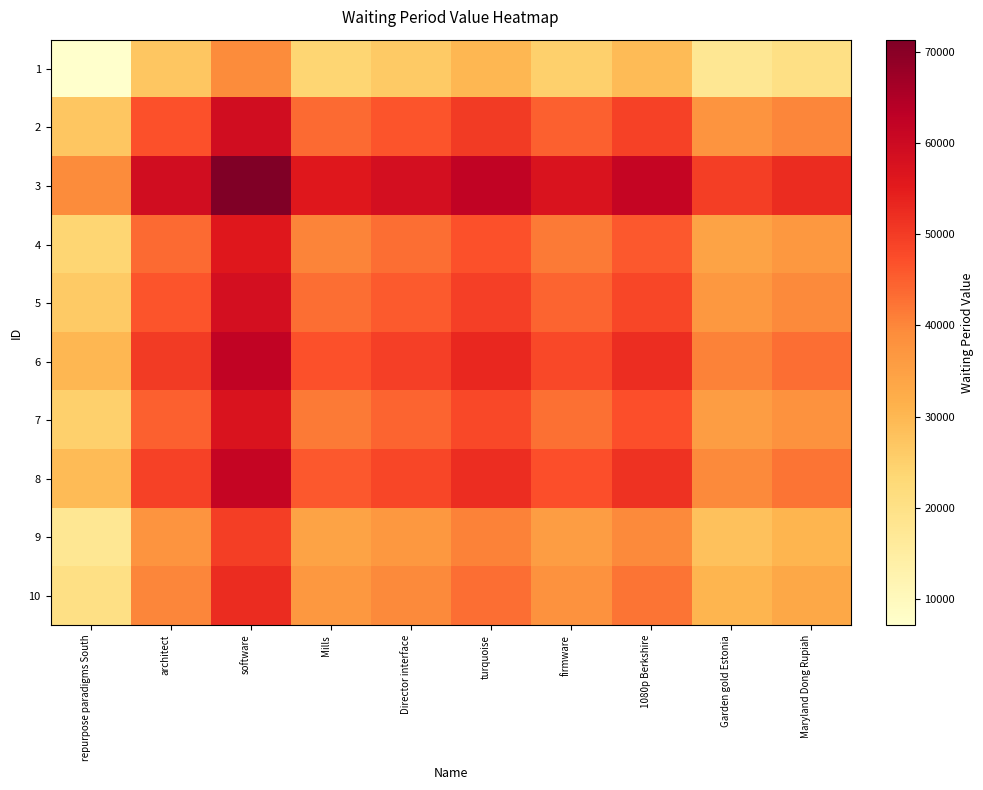

What is the greatest value displayed?

71346.0